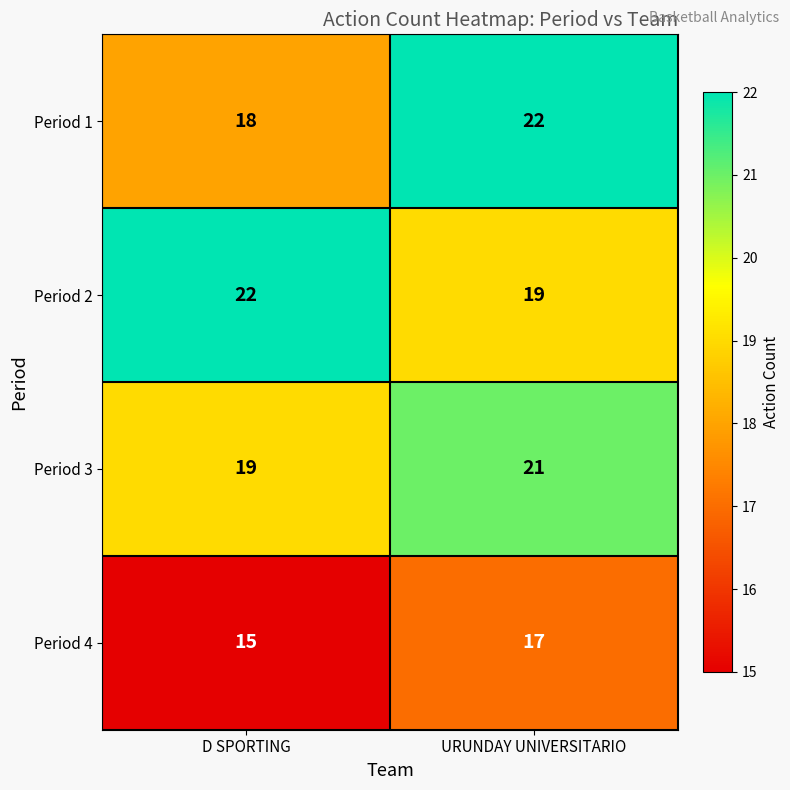

At how many categories does at least one series exceed 19?

2